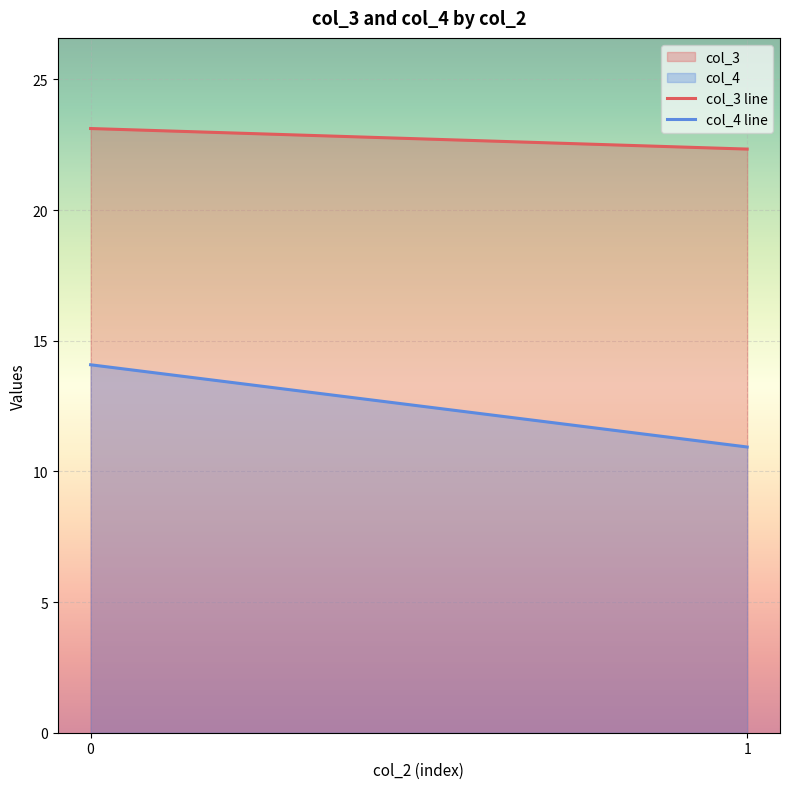

True or false: col_4 line and col_3 line cross at least once.

False